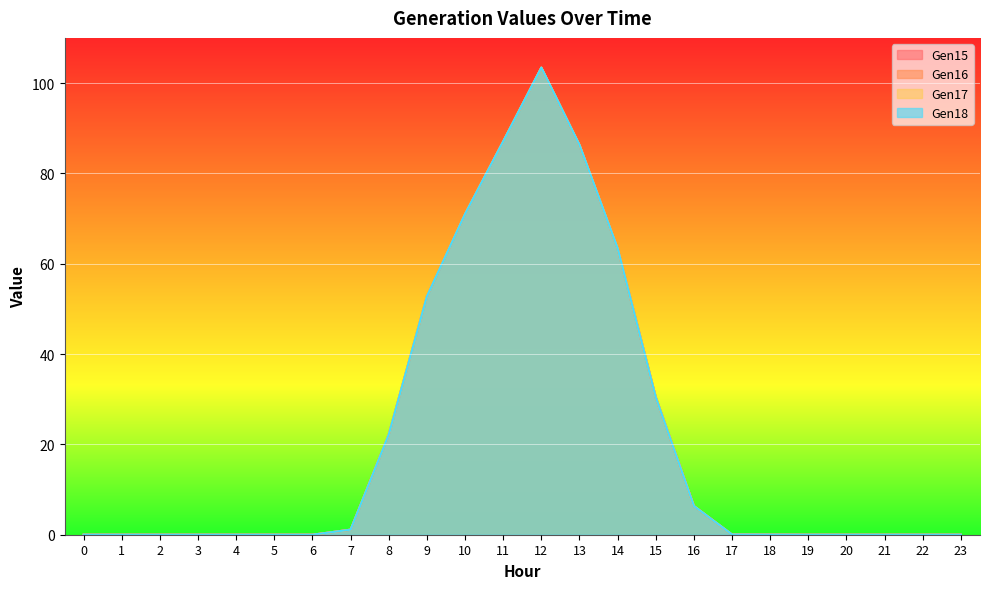

How many interior local peaks does the Gen16 series have?

2